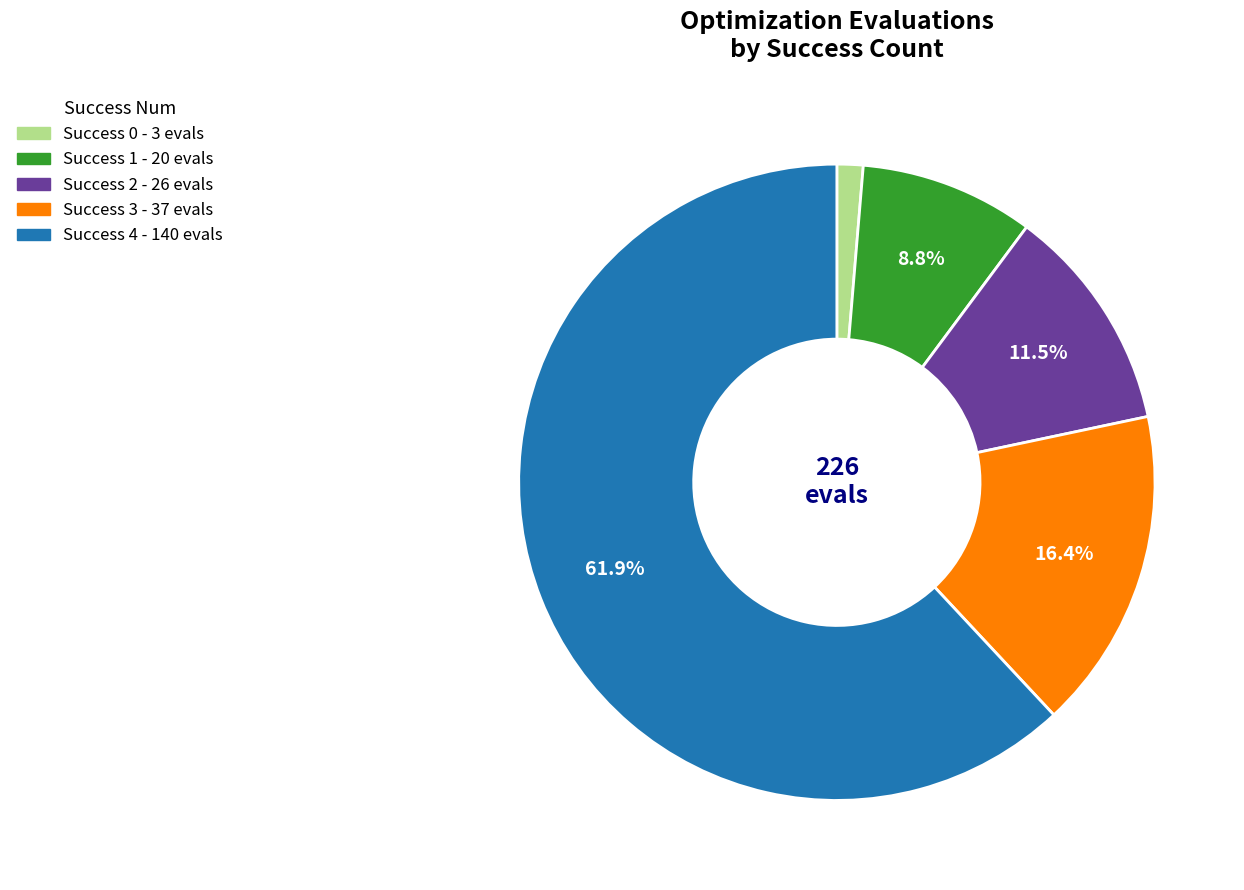

Does any single category account for the majority?

Yes